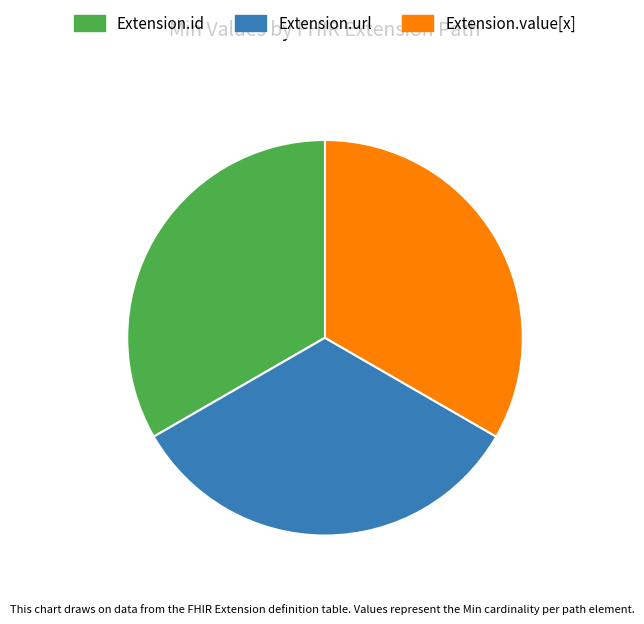

Is it true that Extension.url is 43% of the pie?

False